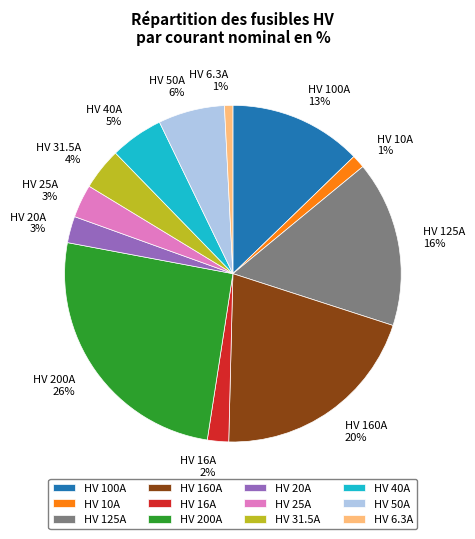

What percentage is the HV 200A slice, to the nearest percent?

26%